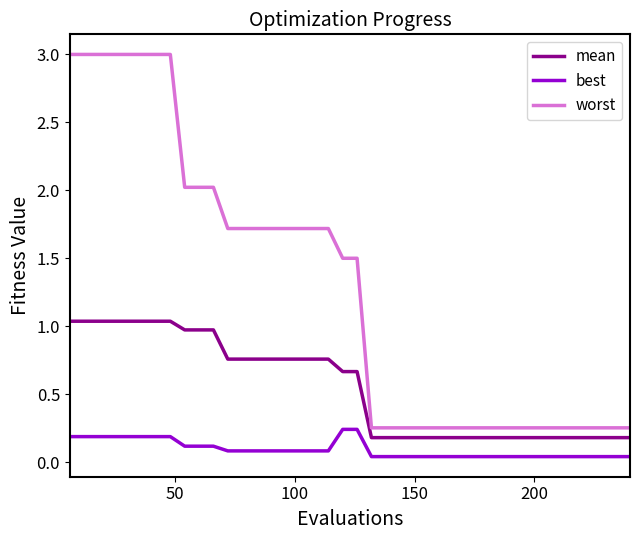

Which series has the widest spread of values?

worst